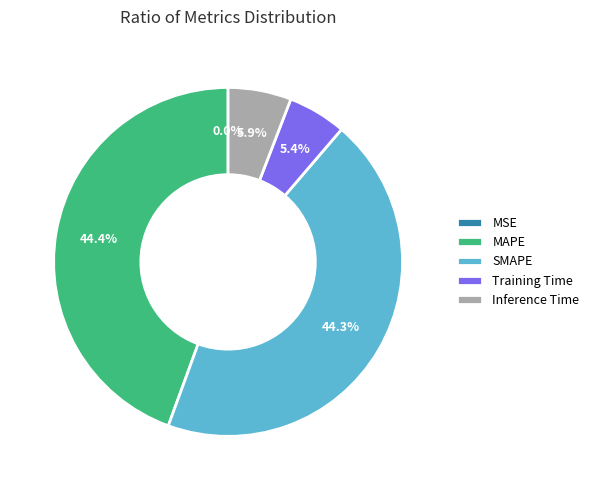

The MAPE slice represents 55% of the pie. True or false?

False